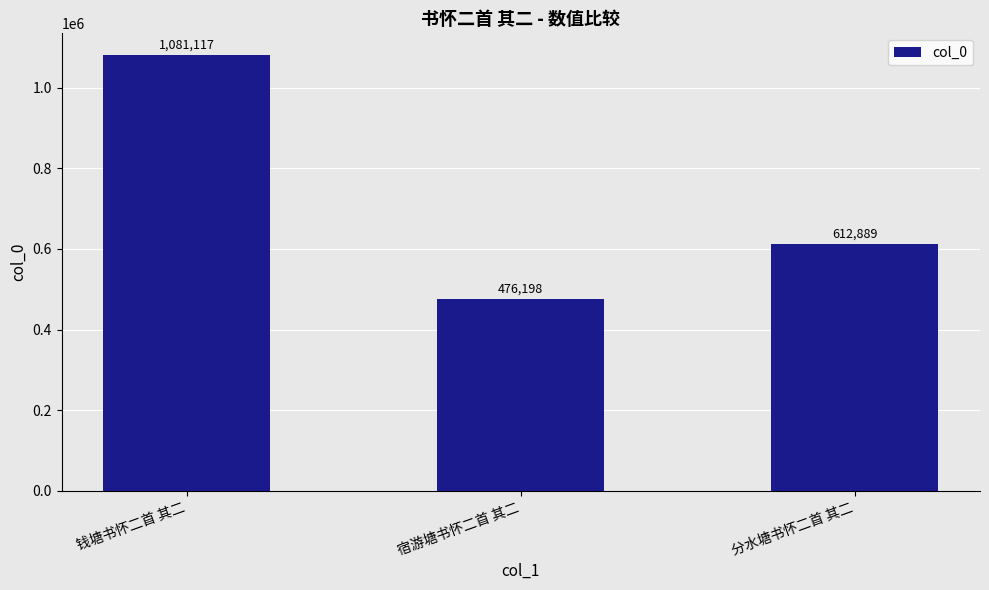

Reading right to left, what are all the values shown in this chart?

分水塘书怀二首 其二=612889	宿游塘书怀二首 其二=476198	钱塘书怀二首 其二=1081117